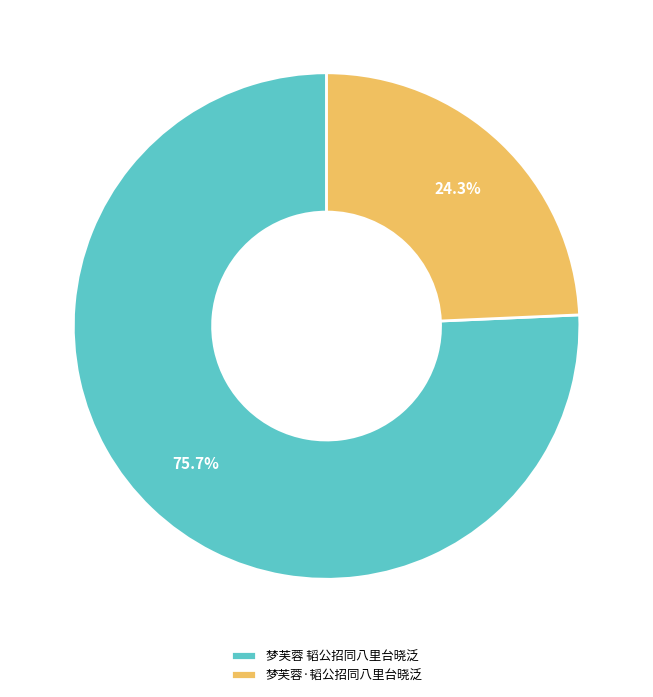

Which has a higher value, 梦芙蓉 韬公招同八里台晓泛 or 梦芙蓉·韬公招同八里台晓泛?

梦芙蓉 韬公招同八里台晓泛